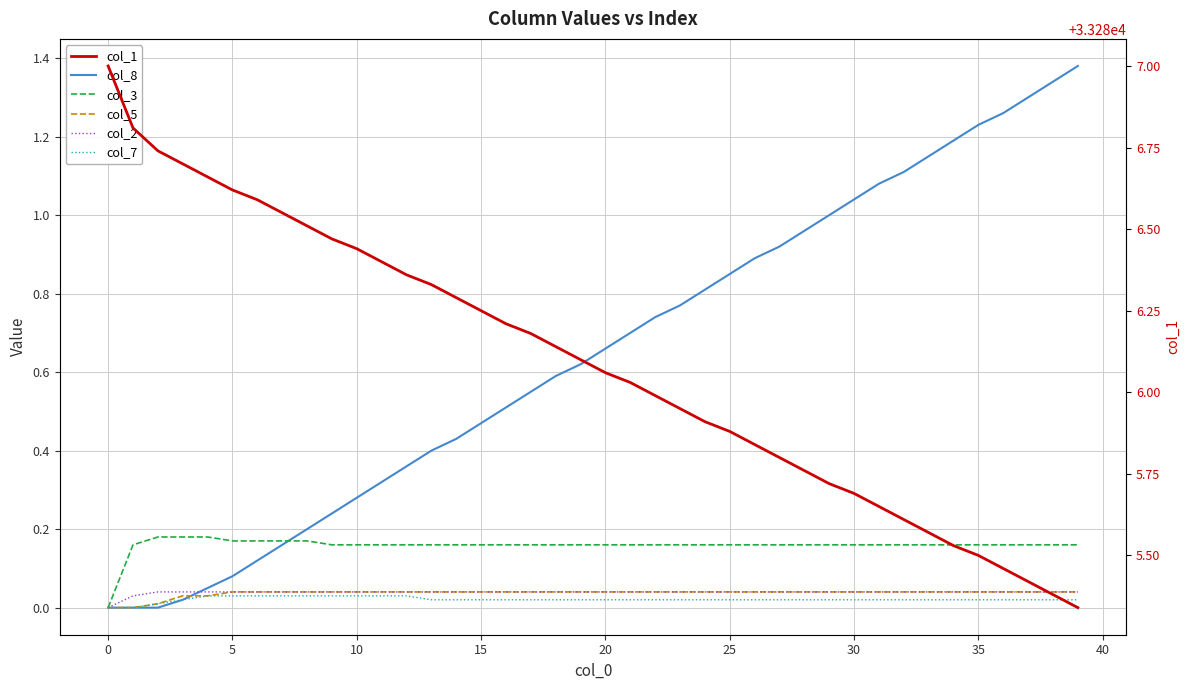

True or false: col_3 and col_1 cross at least once.

False